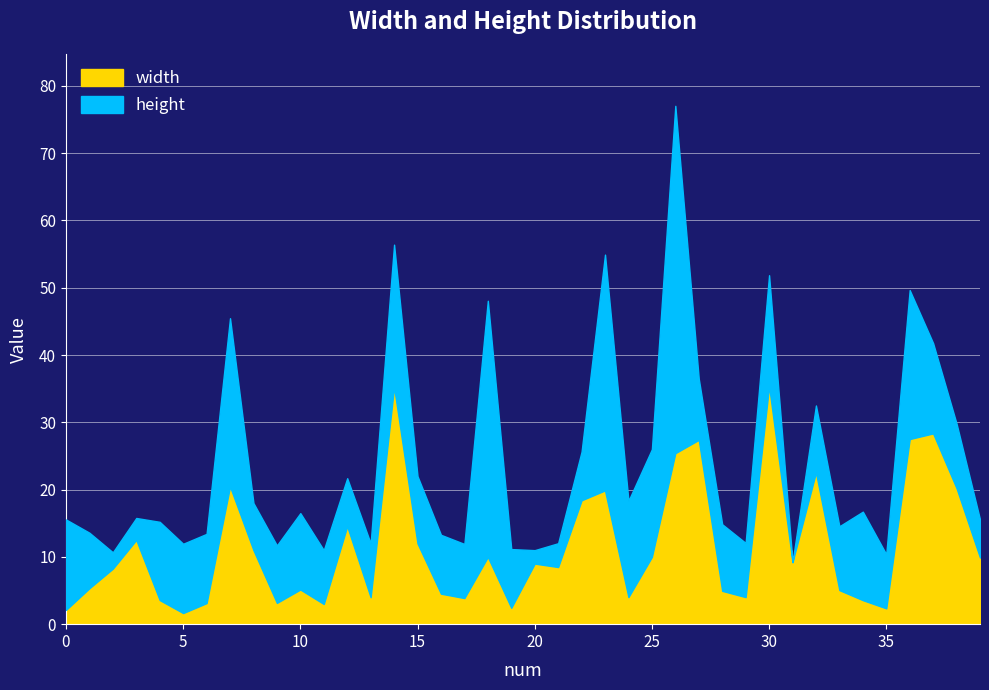

What is the difference between the maximum and minimum values?

33.7